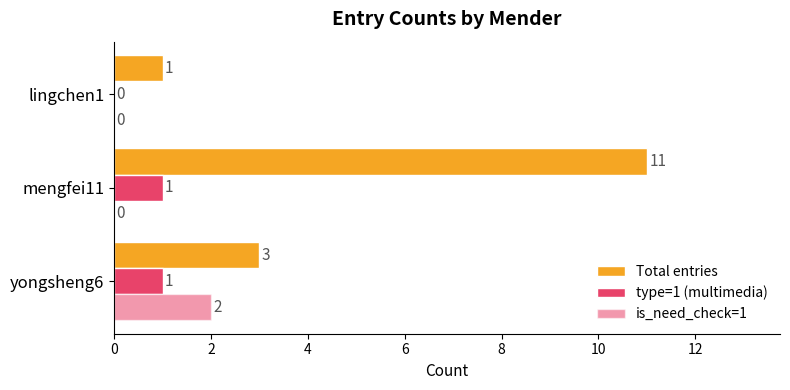

How many values in type=1 (multimedia) are above zero?

2